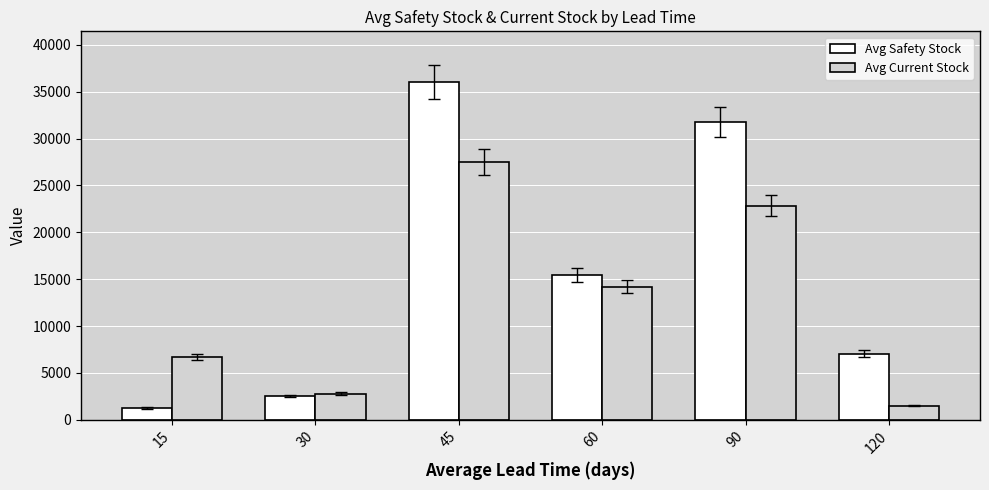

What is the total value across all series at 90?

54641.4